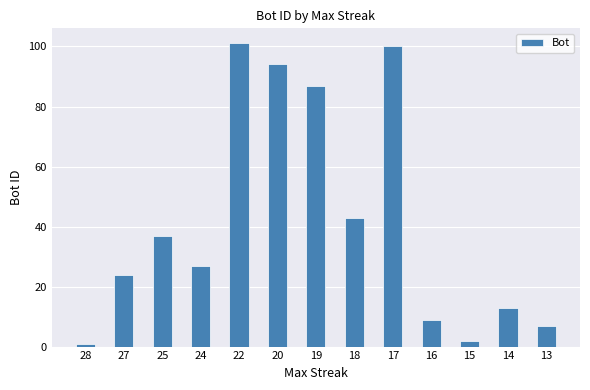

What is the difference between the maximum and minimum values?

100